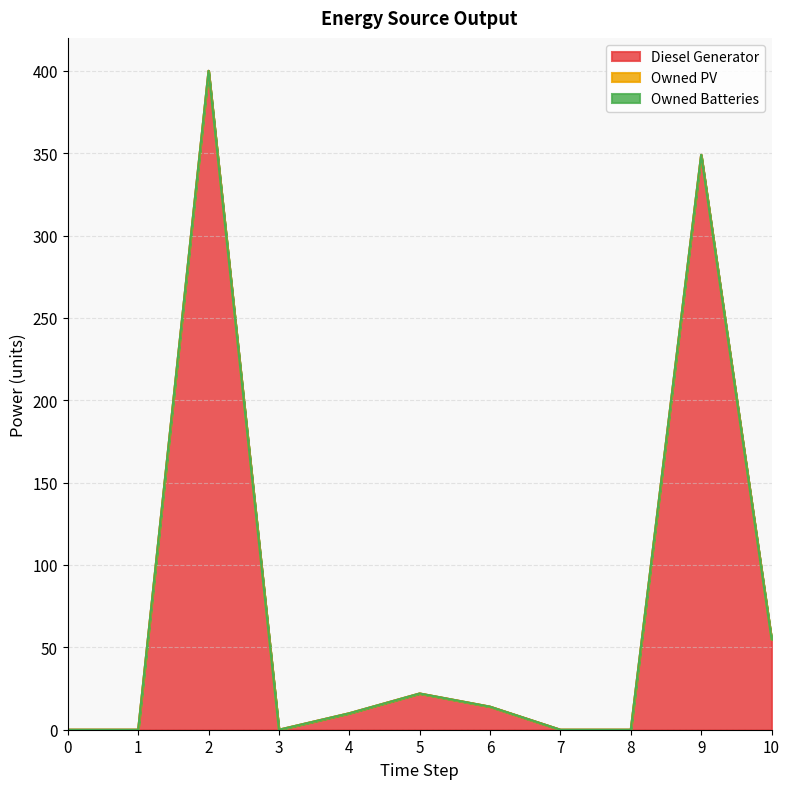

What are all the series names shown in the legend?

Diesel Generator, Owned PV, Owned Batteries